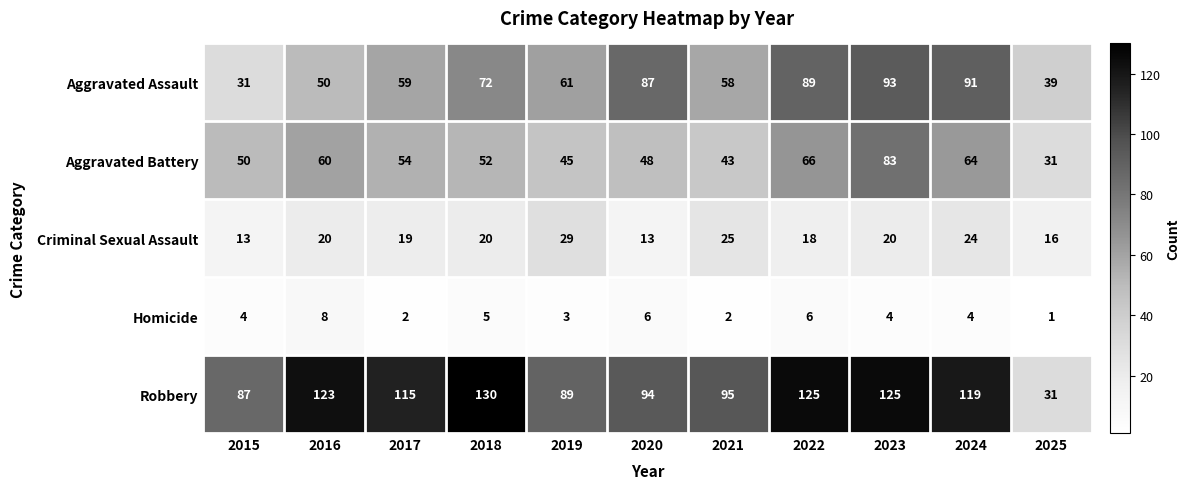

What is the total value across all series at 2017?

249